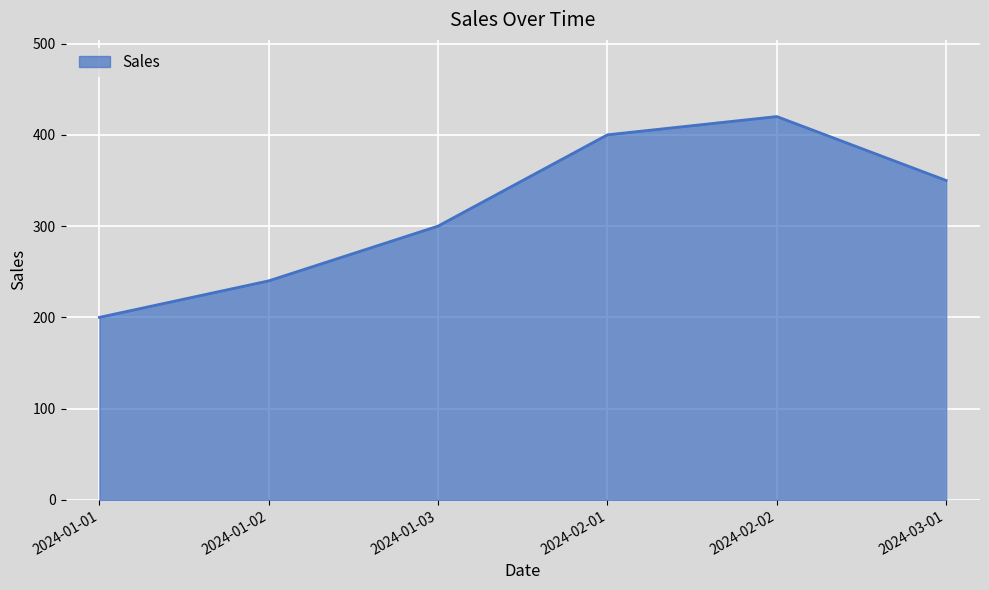

Reading left to right, what are all the values shown in this chart?

2024-01-01=200	2024-01-02=240	2024-01-03=300	2024-02-01=400	2024-02-02=420	2024-03-01=350